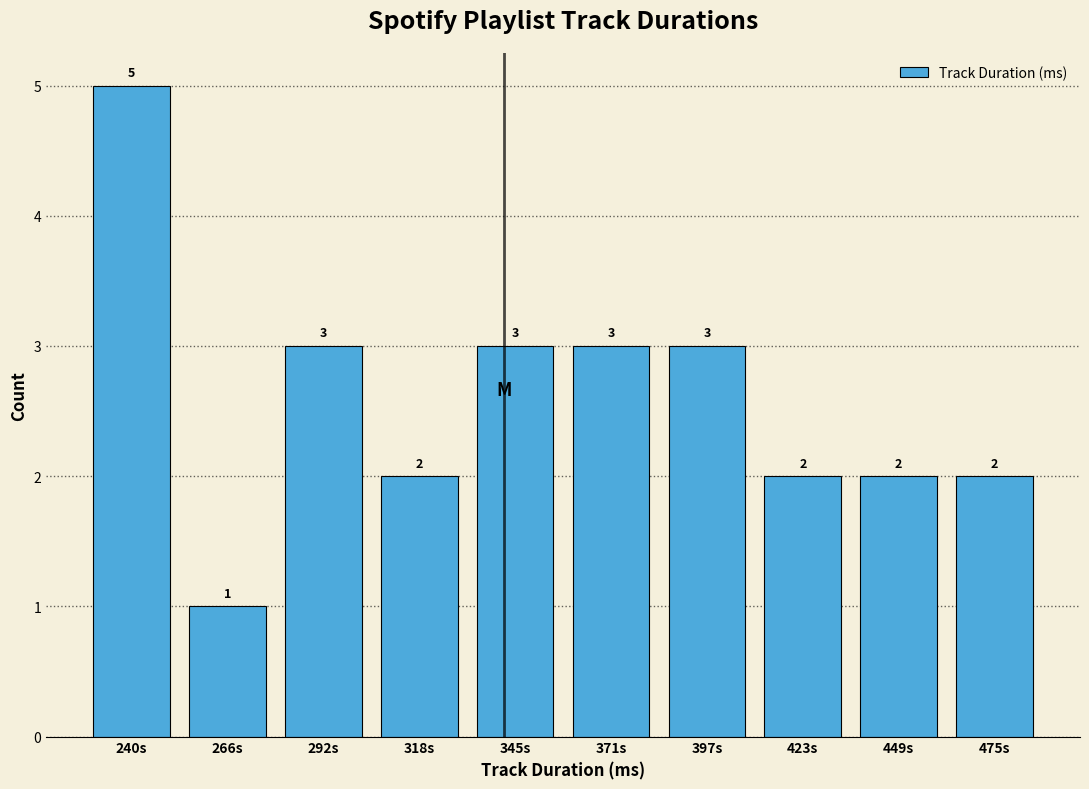

Reading left to right, what are all the values shown in this chart?

5	1	3	2	3	3	3	2	2	2